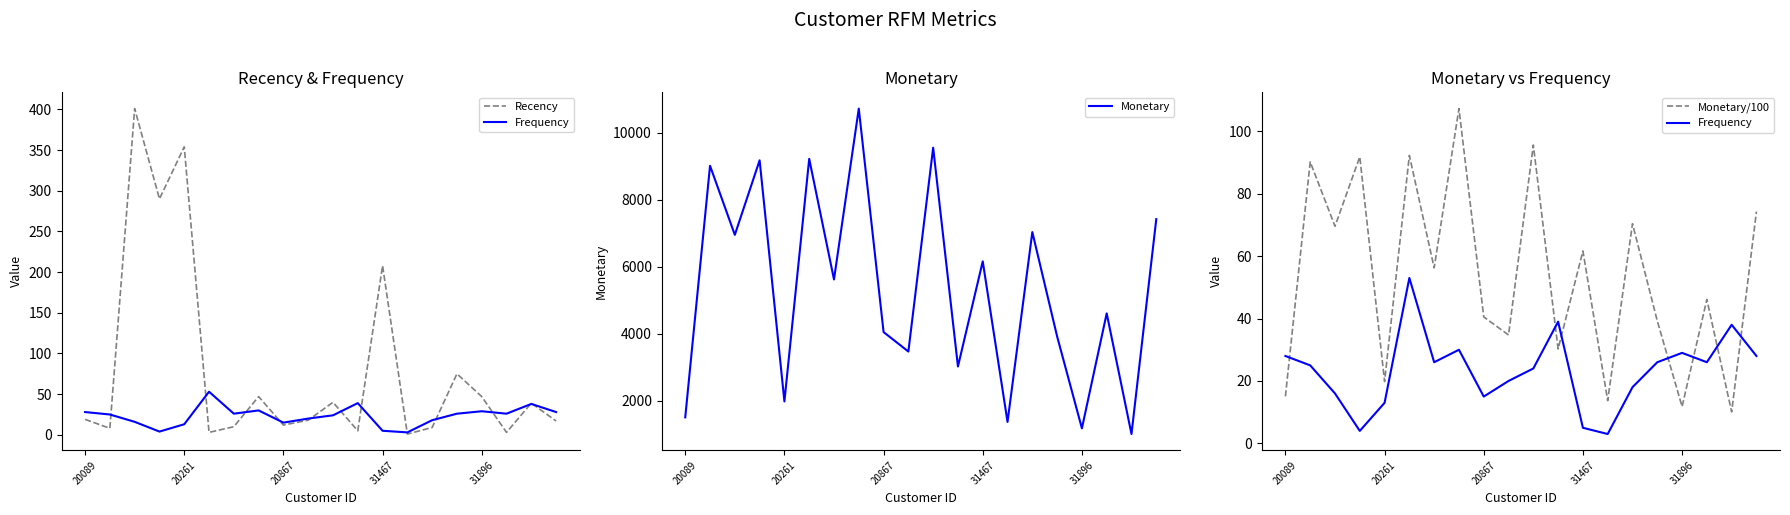

At which category is the sum across all series the highest?

7